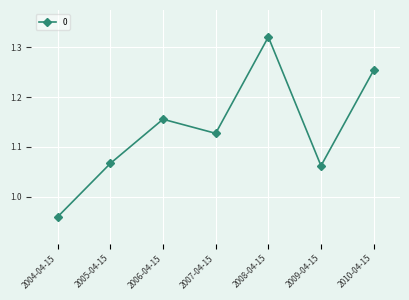

List the labels in order of value, largest first.

2008-04-15, 2010-04-15, 2006-04-15, 2007-04-15, 2005-04-15, 2009-04-15, 2004-04-15